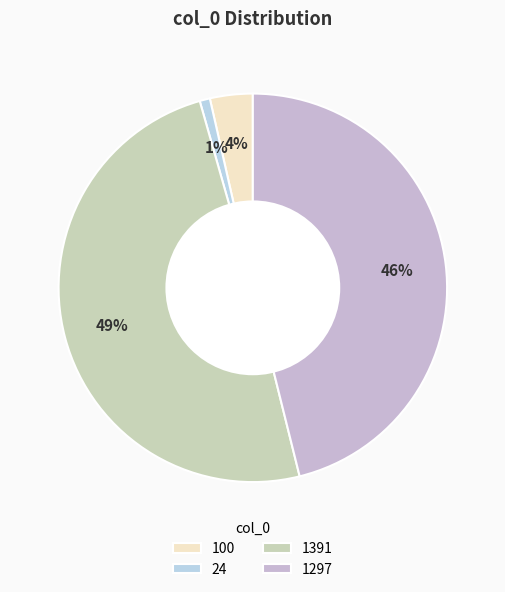

Rank the categories by value from highest to lowest.

1391, 1297, 100, 24